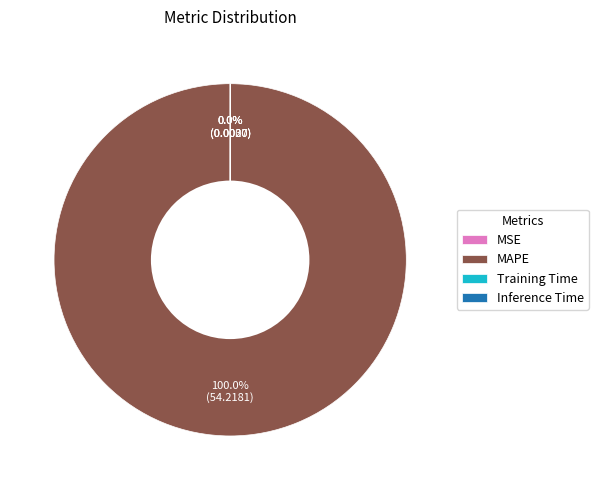

What is the largest slice in the pie chart?

MAPE